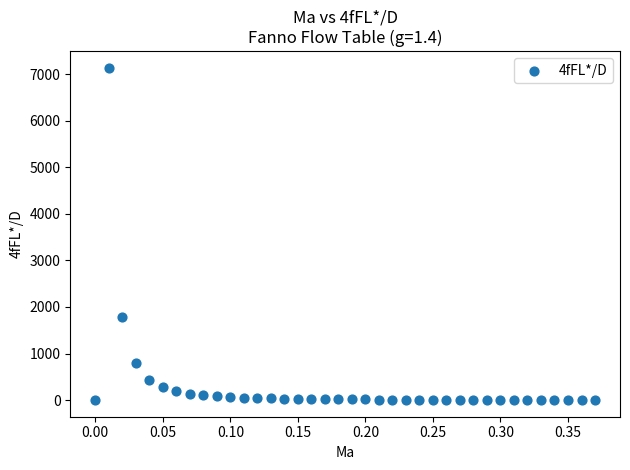

What is the range of Y values (max minus min)?

7134.4